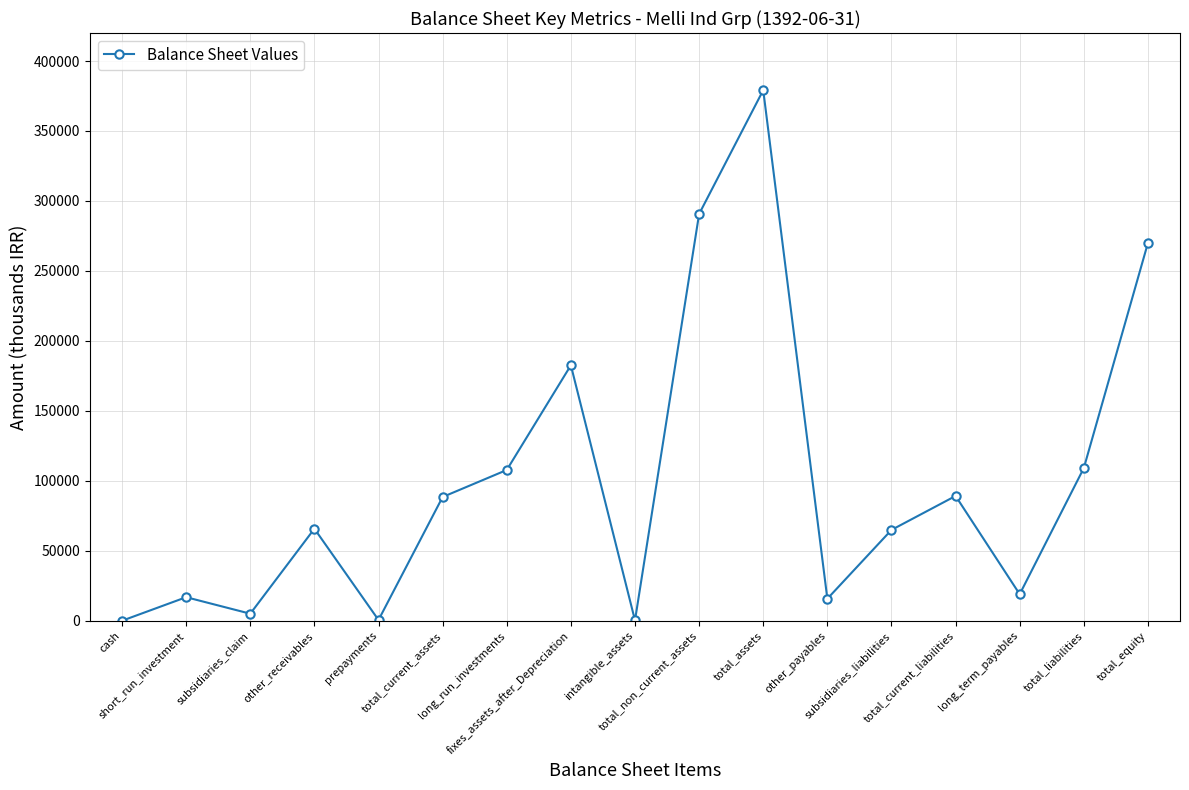

What is the average value?

100334